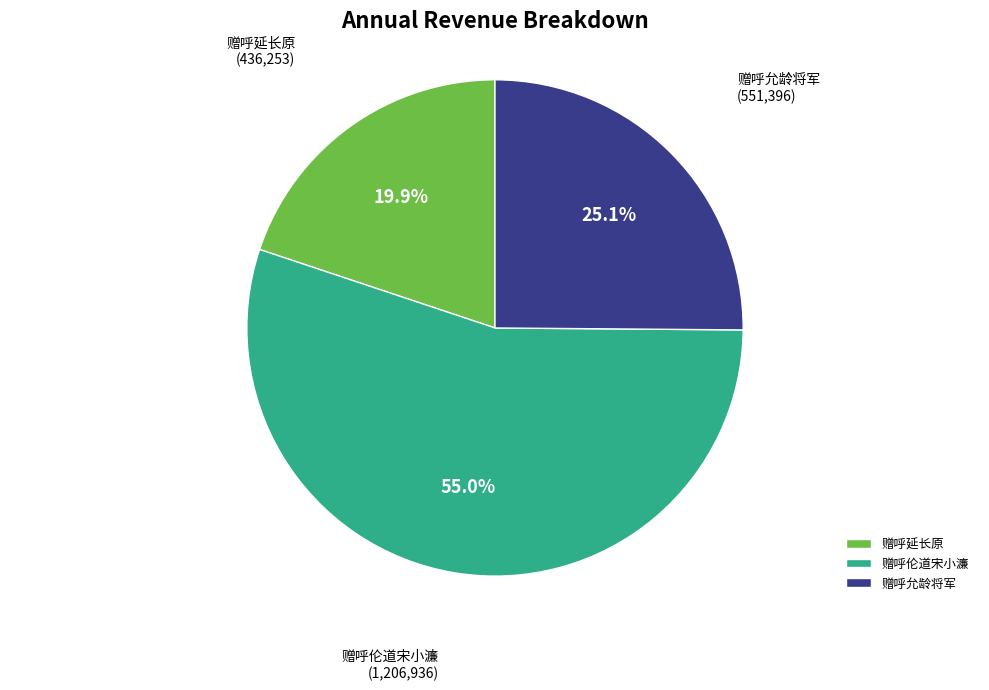

To the nearest percent, what percentage of the pie is 赠呼伦道宋小濂?

55%